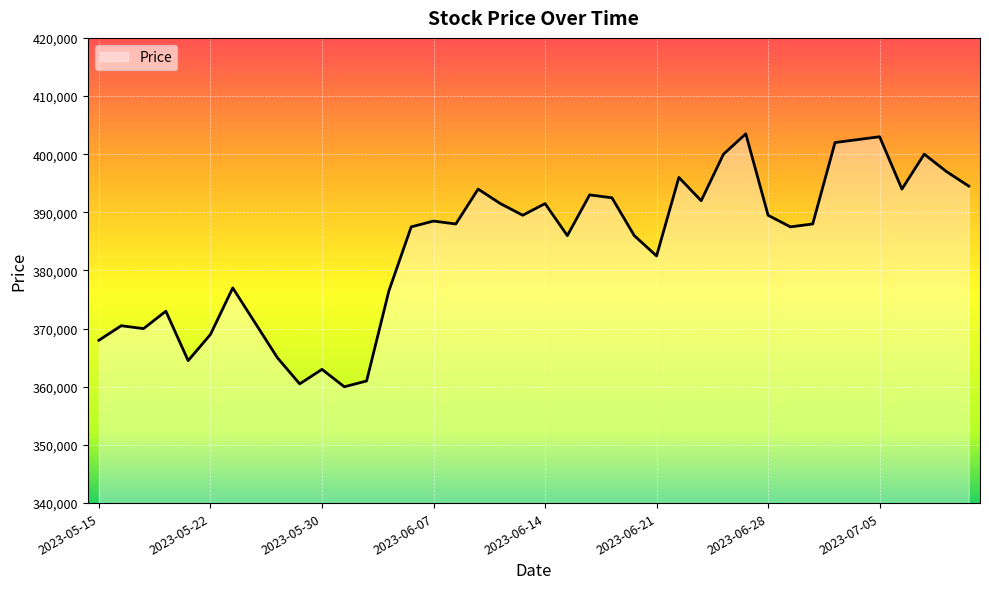

What is the smallest value displayed?

360000